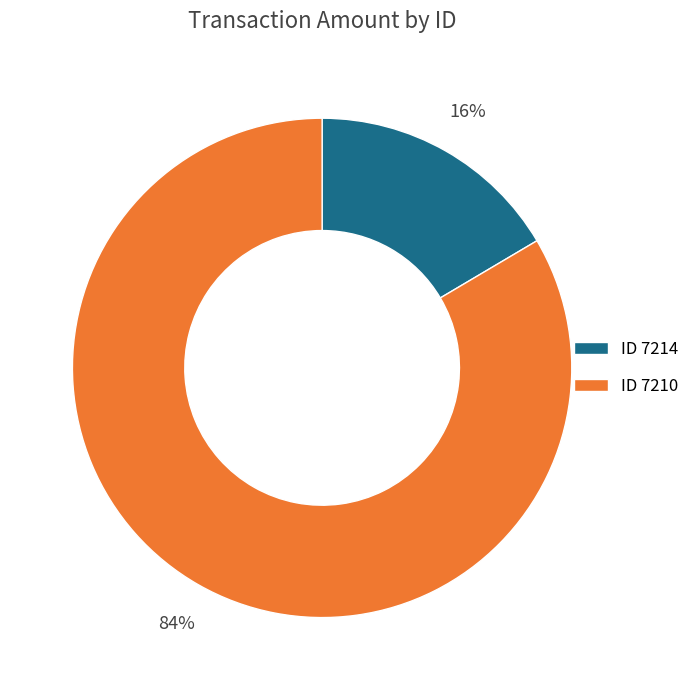

Between ID 7214 and ID 7210, which is larger?

ID 7210